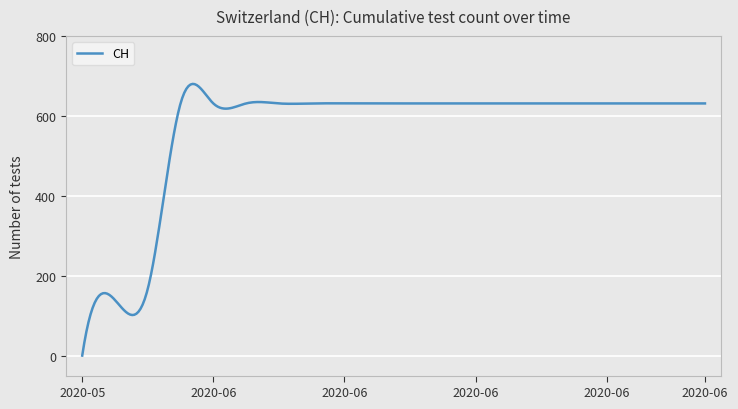

What is the maximum value shown in the chart?

679.8